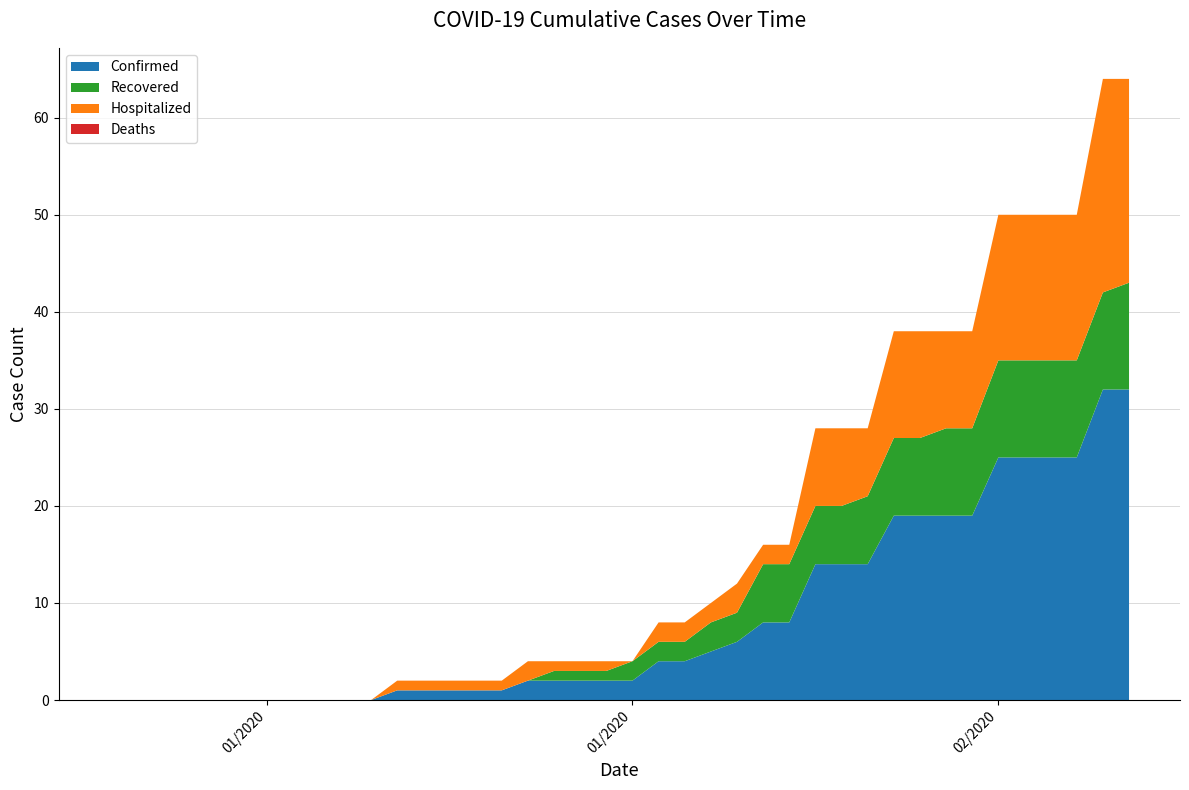

Reading right to left, extract all data points from this chart.

Confirmed: 32	32	25	25	25	25	19	19	19	19	14	14	14	8	8	6	5	4	4	2	2	2	2	2	1	1	1	1	1	0	0	0	0	0	0	0	0	0	0	0
Recovered: 11	10	10	10	10	10	9	9	8	8	7	6	6	6	6	3	3	2	2	2	1	1	1	0	0	0	0	0	0	0	0	0	0	0	0	0	0	0	0	0
Hospitalized: 21	22	15	15	15	15	10	10	11	11	7	8	8	2	2	3	2	2	2	0	1	1	1	2	1	1	1	1	1	0	0	0	0	0	0	0	0	0	0	0
Deaths: 0	0	0	0	0	0	0	0	0	0	0	0	0	0	0	0	0	0	0	0	0	0	0	0	0	0	0	0	0	0	0	0	0	0	0	0	0	0	0	0